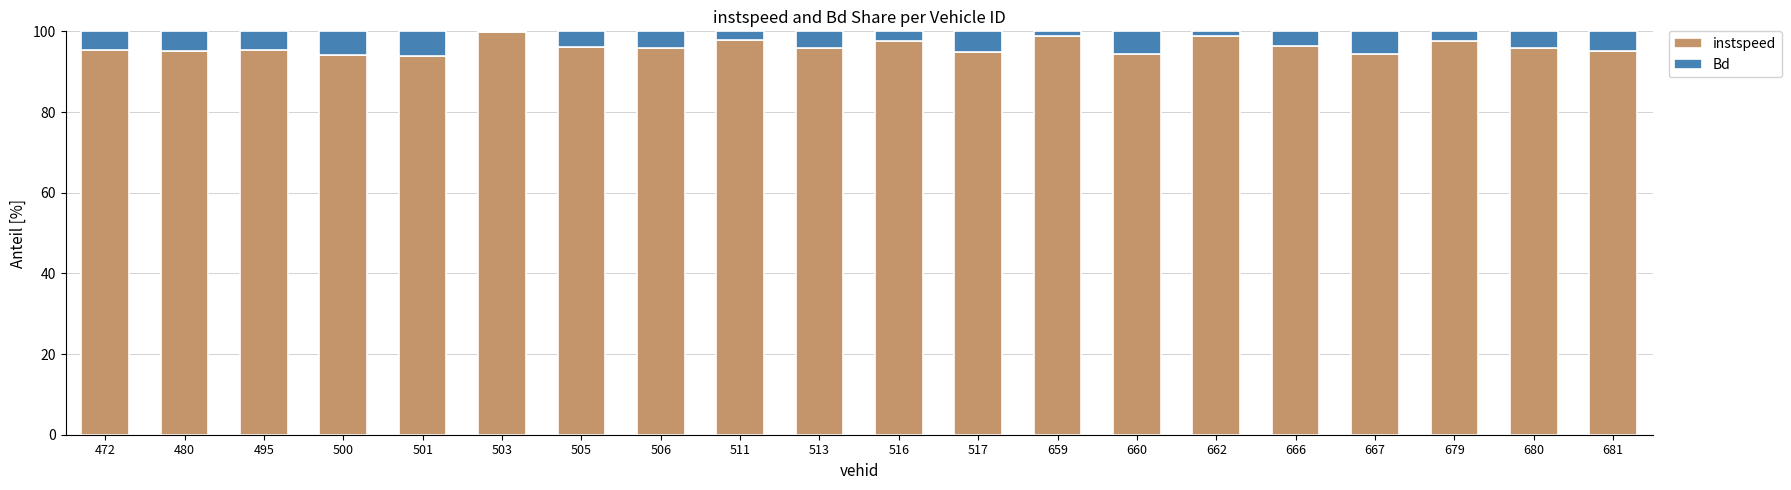

What is the total value across all series at 472?

100.0